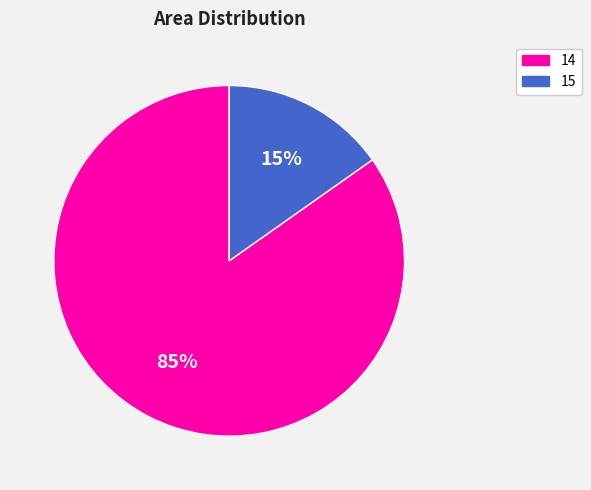

Is it true that 14 is 76% of the pie?

False